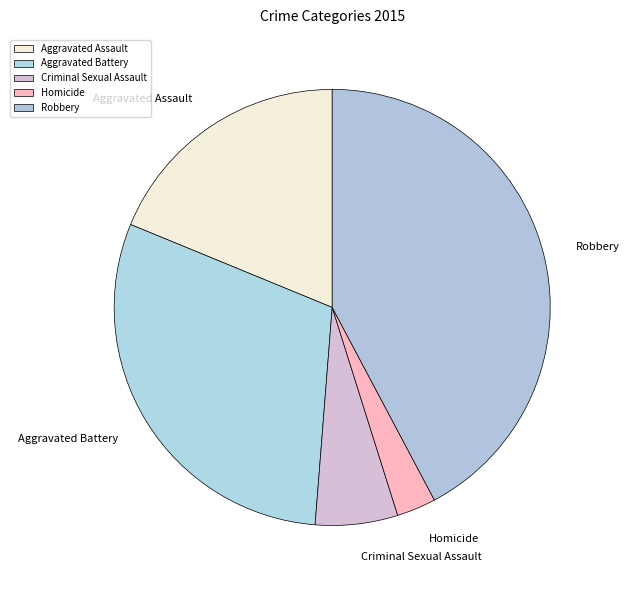

Is the sum of Robbery and Homicide greater than half?

No